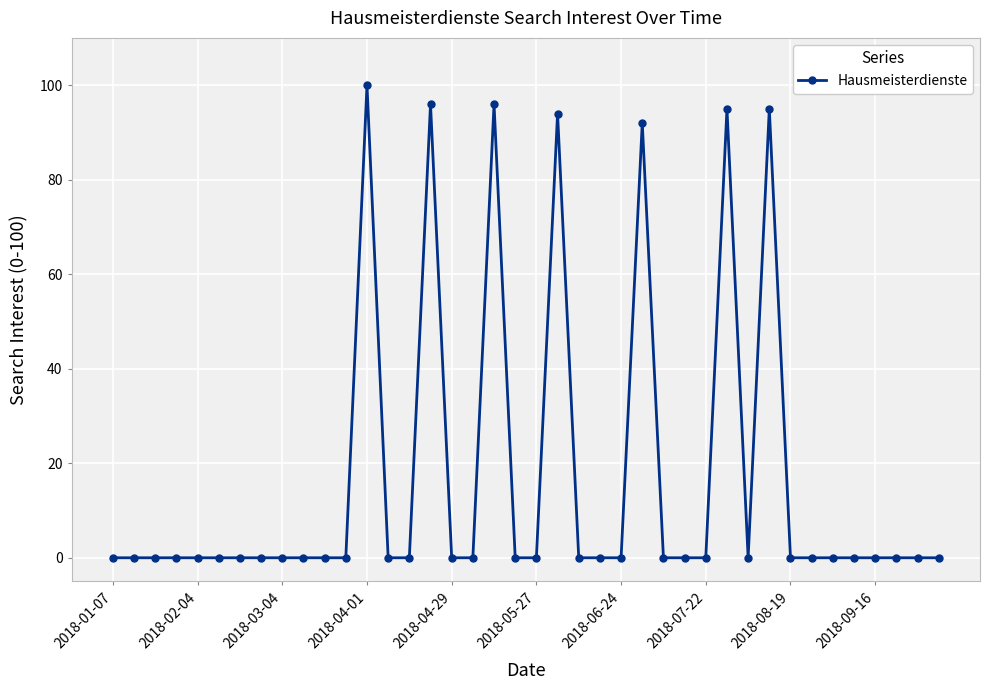

What is the value of the 22nd point from the left?

94